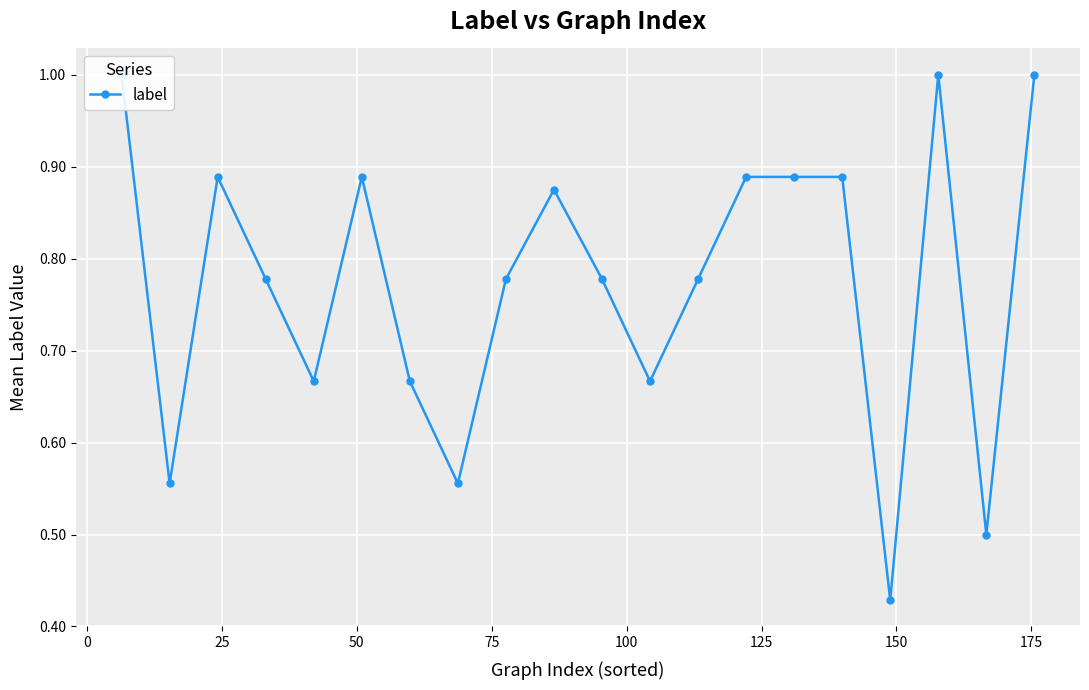

Between 150 and 0, which is larger?

150